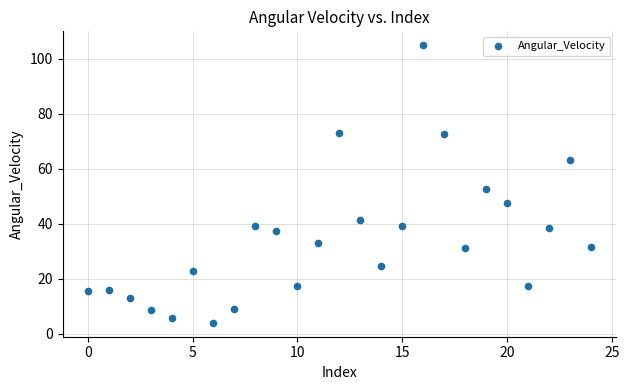

What is the range of Y values (max minus min)?

101.0